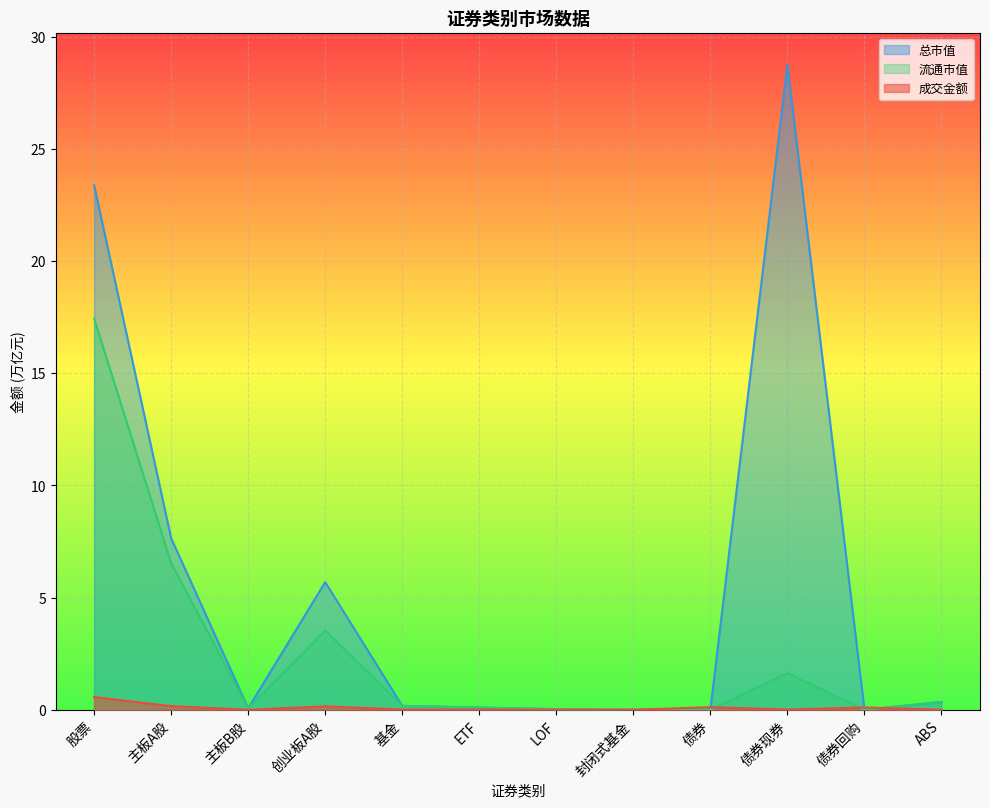

What value does the 流通市值 series have at 股票?

17.4